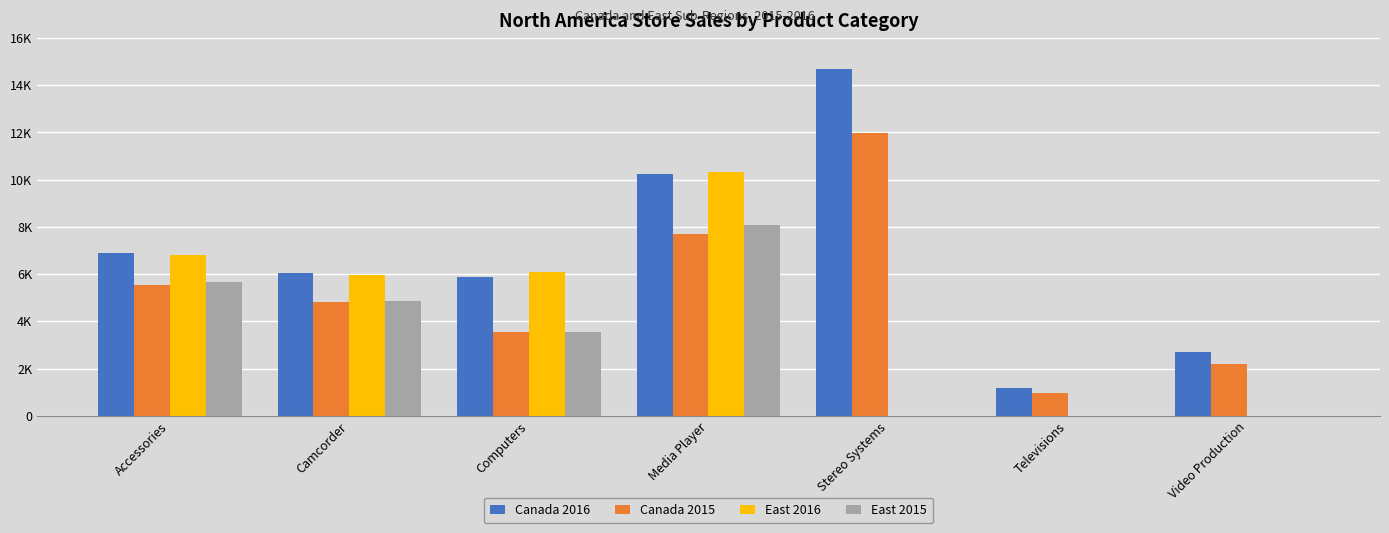

At which label does Canada 2016 reach its minimum?

Televisions